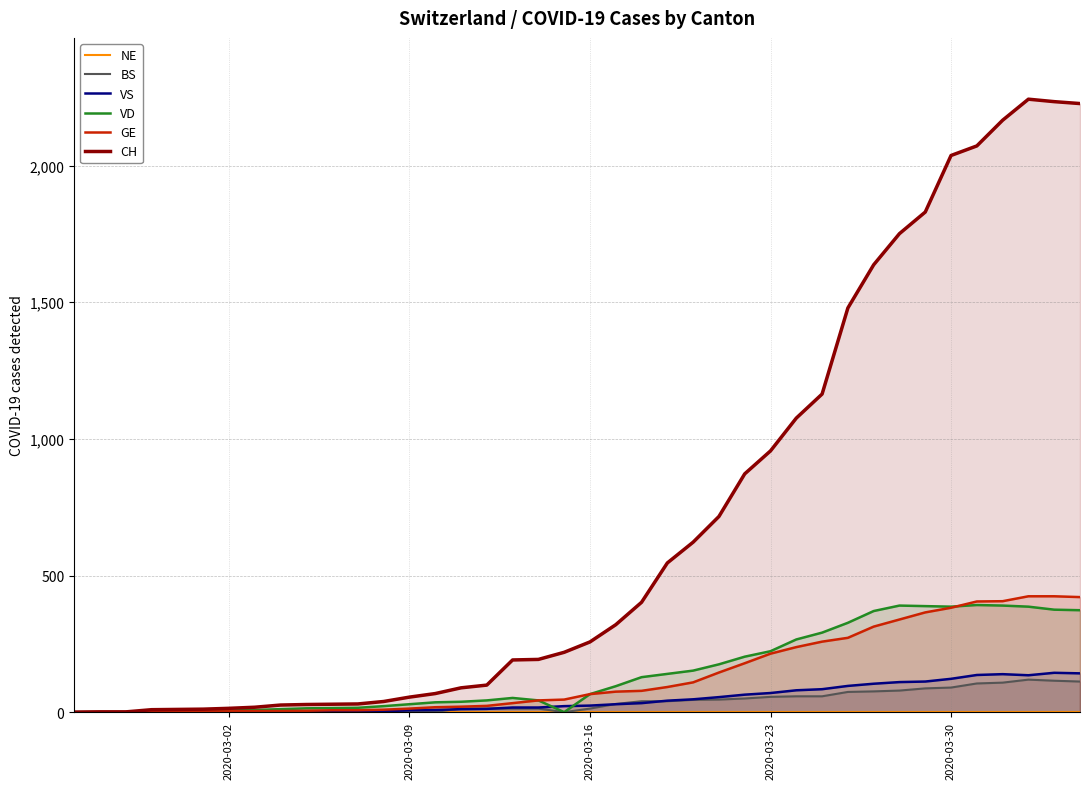

The value of VS at 2020-03-09 is 11. True or false?

False